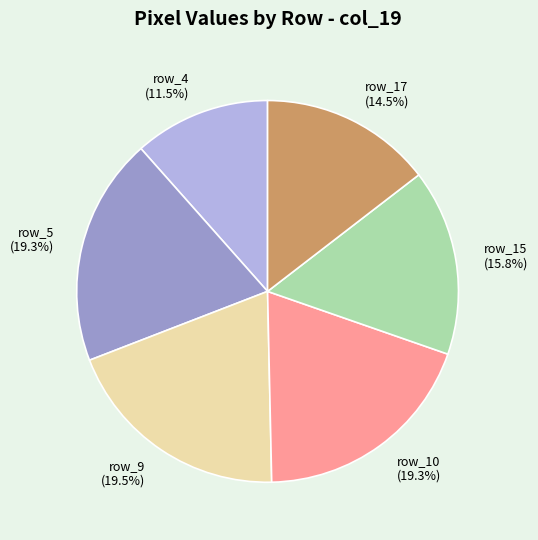

To the nearest percent, what portion does row_10 represent?

19%